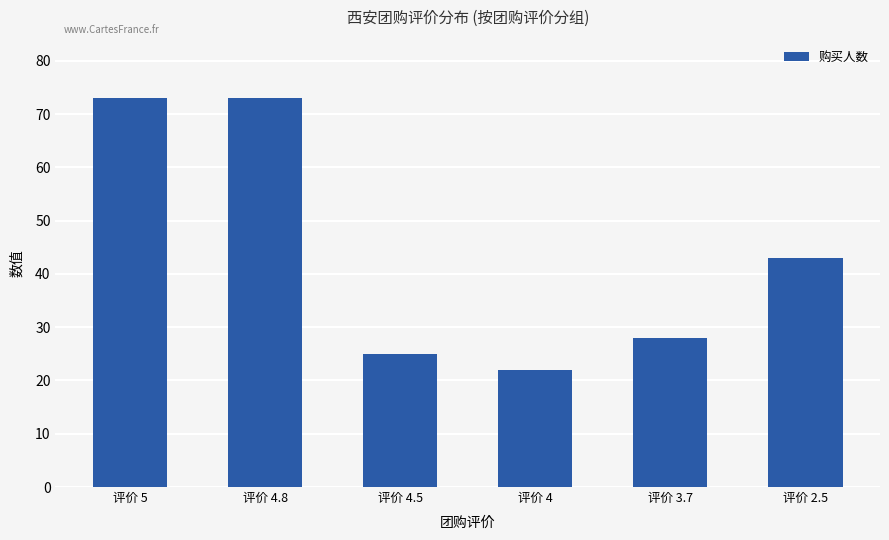

What is the sum of the values at 评价 4.8 and 评价 3.7?

101